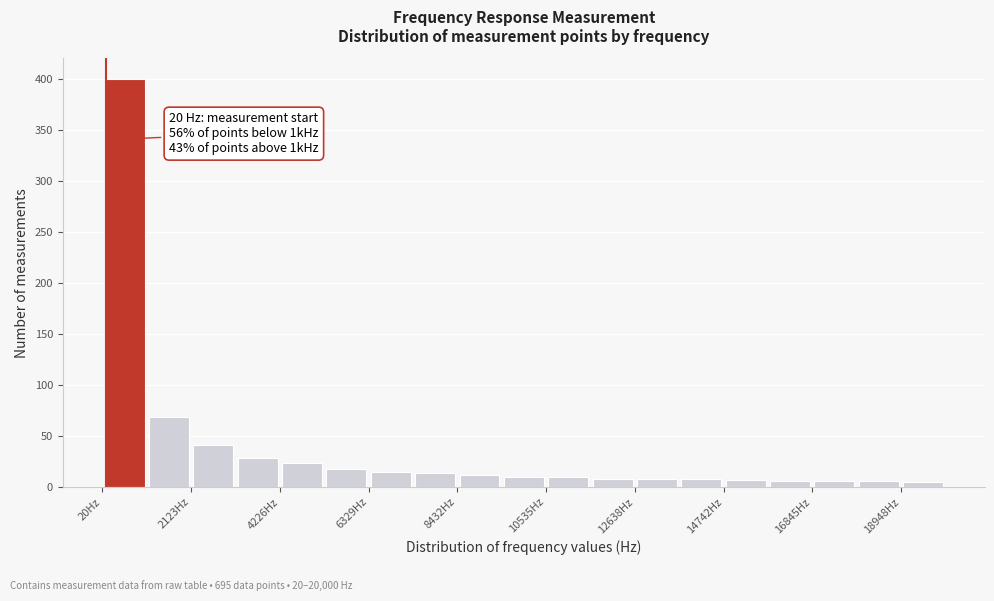

Read against the x-axis, roughly where is the centre of the tallest bar?

500